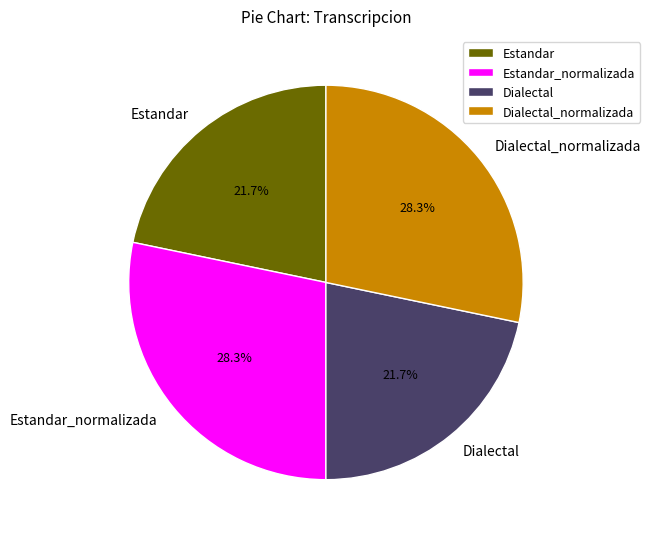

The Dialectal slice represents 22% of the pie. True or false?

True